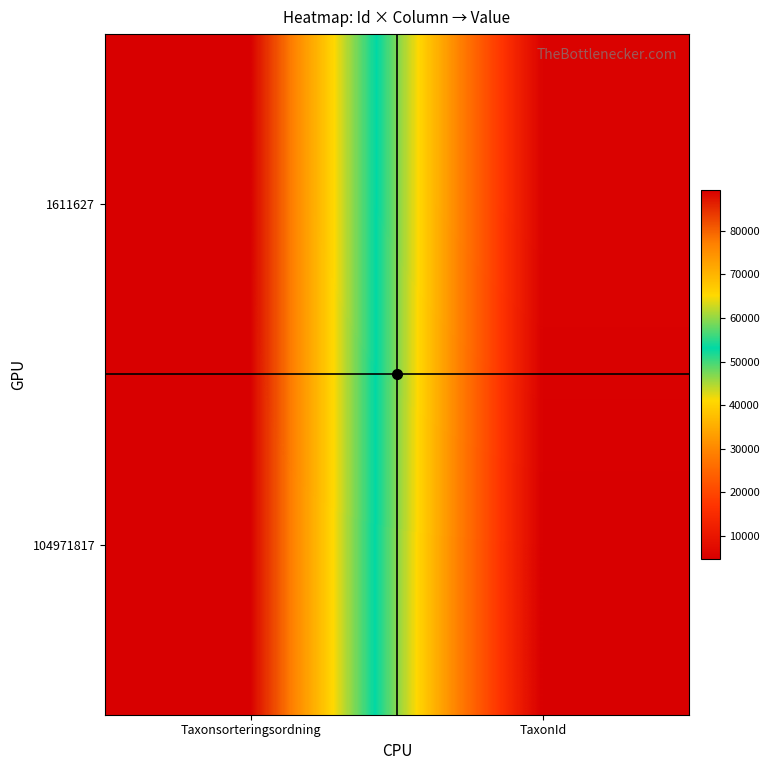

Which series changed the most between Taxonsorteringsordning and TaxonId?

104971817